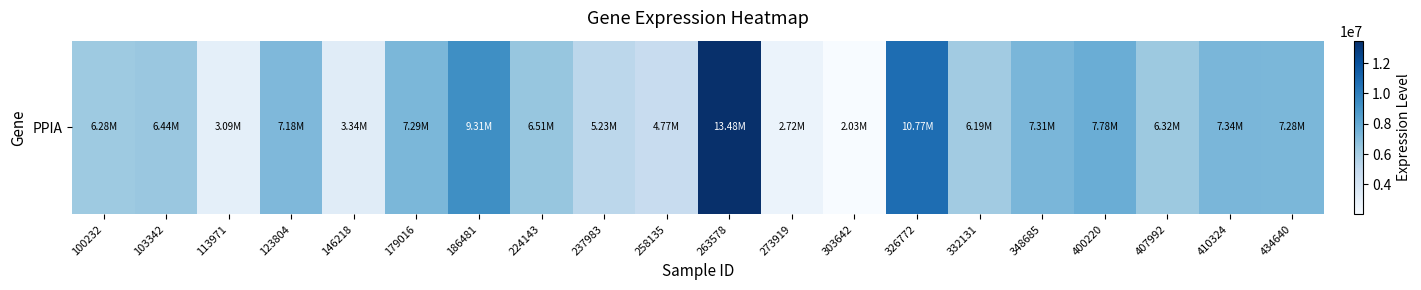

Which label corresponds to the smallest value in the chart?

303642